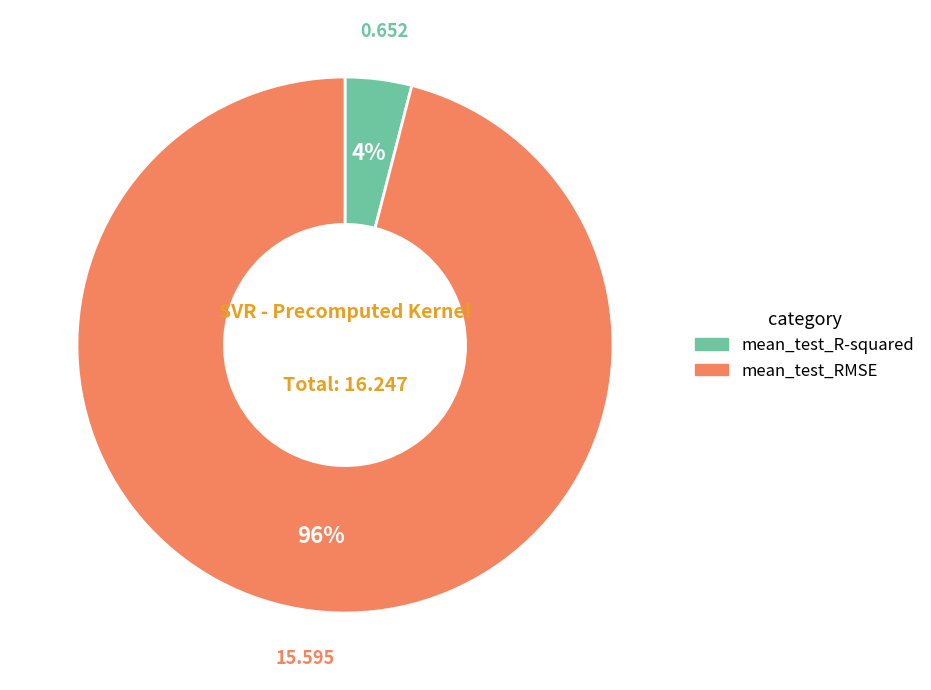

Do mean_test_RMSE and mean_test_R-squared together represent more than half of the pie?

Yes